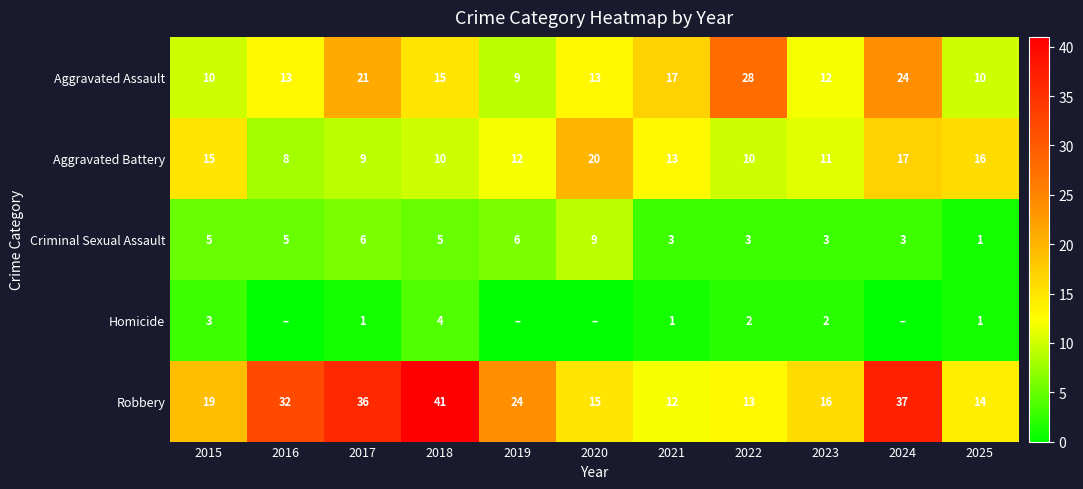

Which series has the largest total across all categories?

Robbery